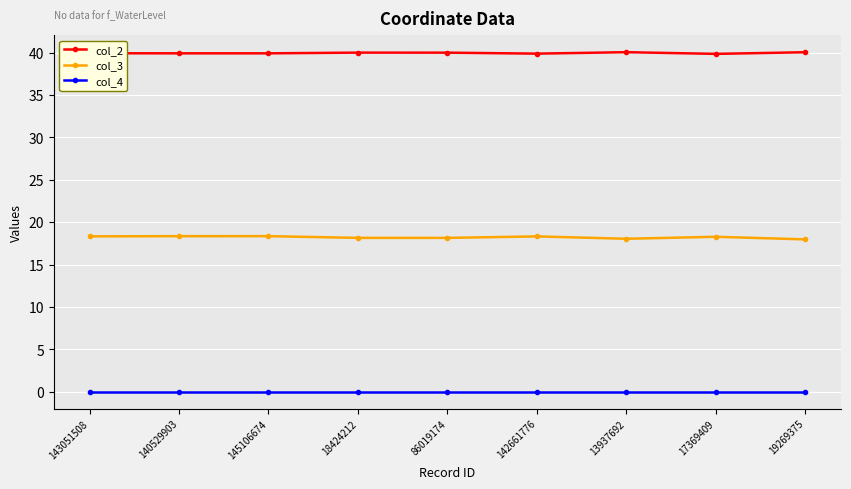

What is the difference between the second highest and second lowest values in the col_2 series?

0.2